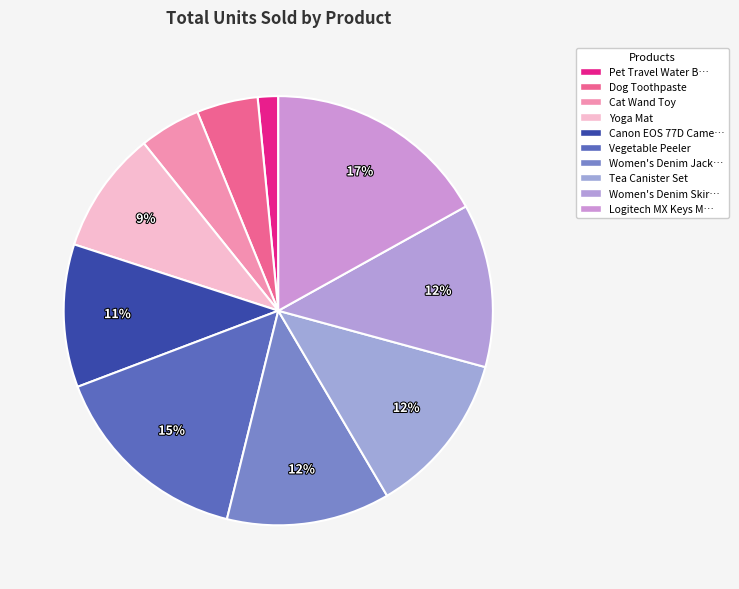

How many segments does this pie chart have?

10